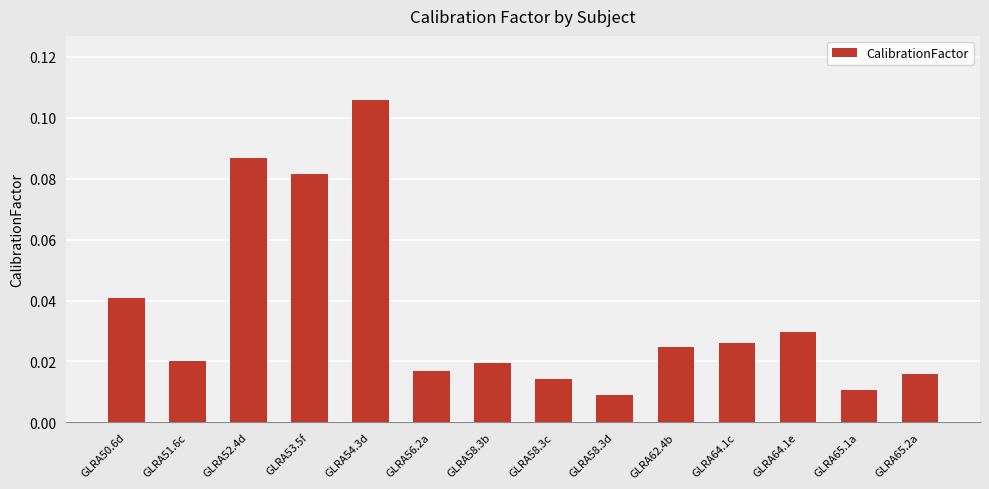

How many categories are shown in the chart?

14